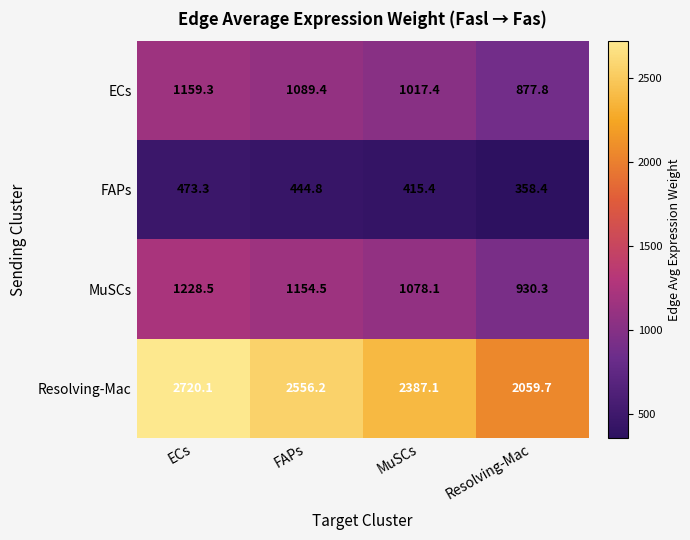

At which label is FAPs closest to 415?

MuSCs